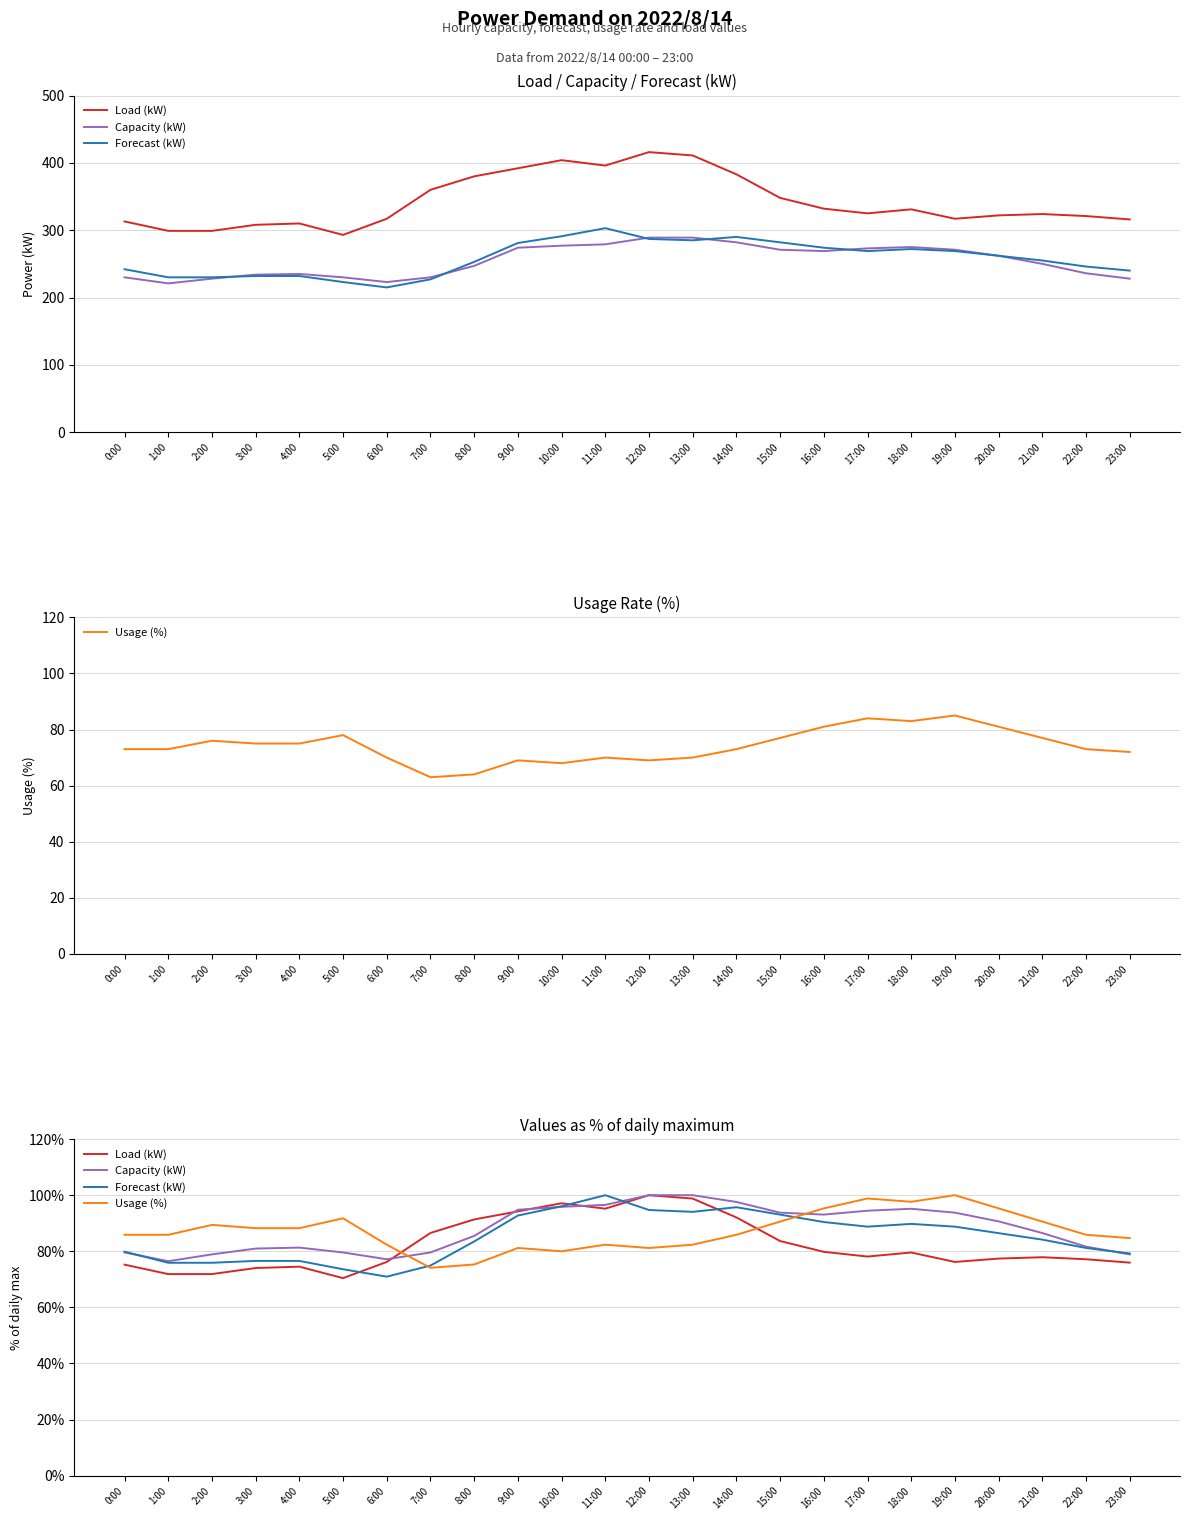

At which category is the sum across all series the highest?

12:00